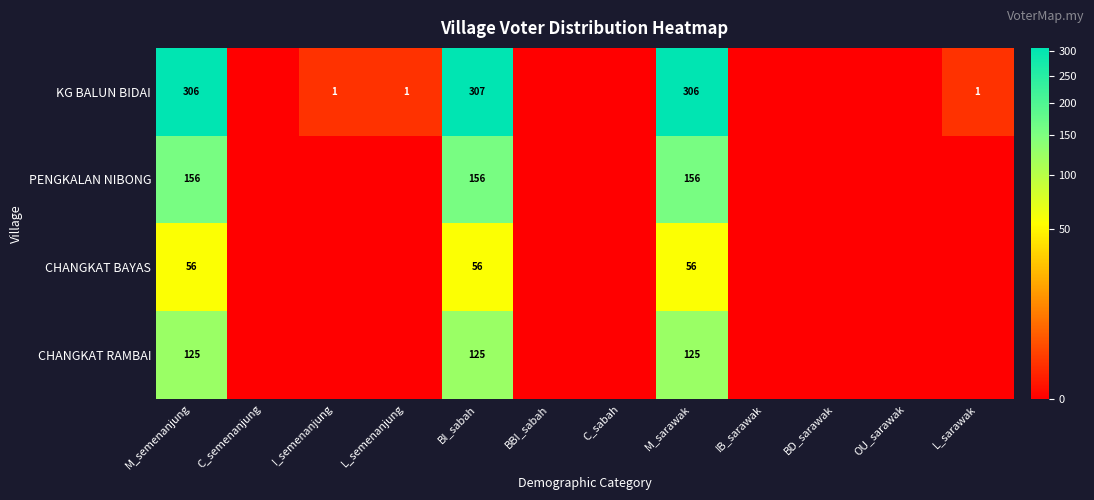

The KG BALUN BIDAI series shows 2 at L_semenanjung. True or false?

False